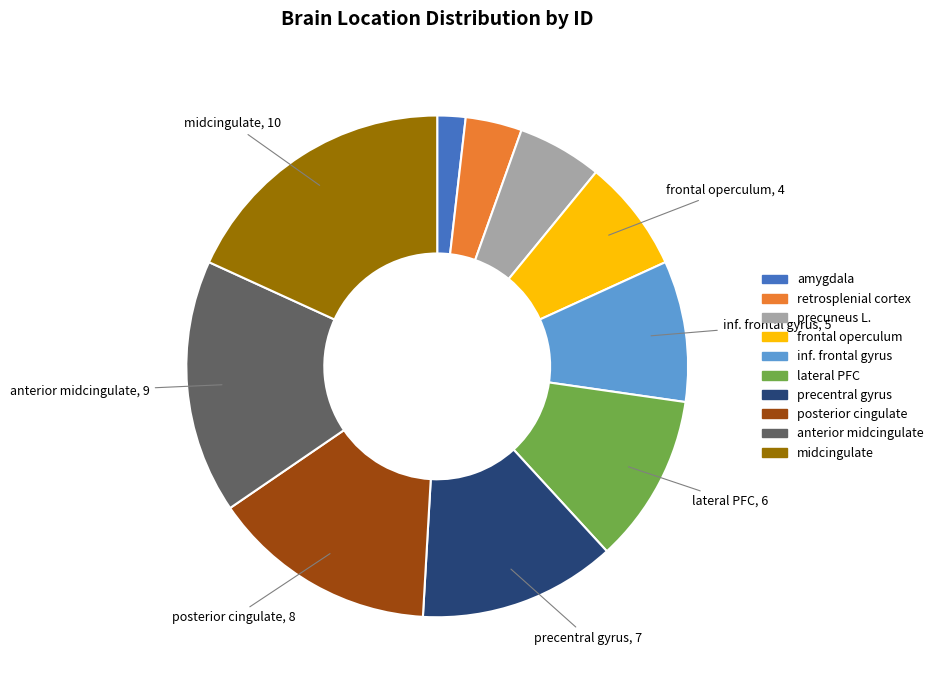

Which slice is the largest?

midcingulate